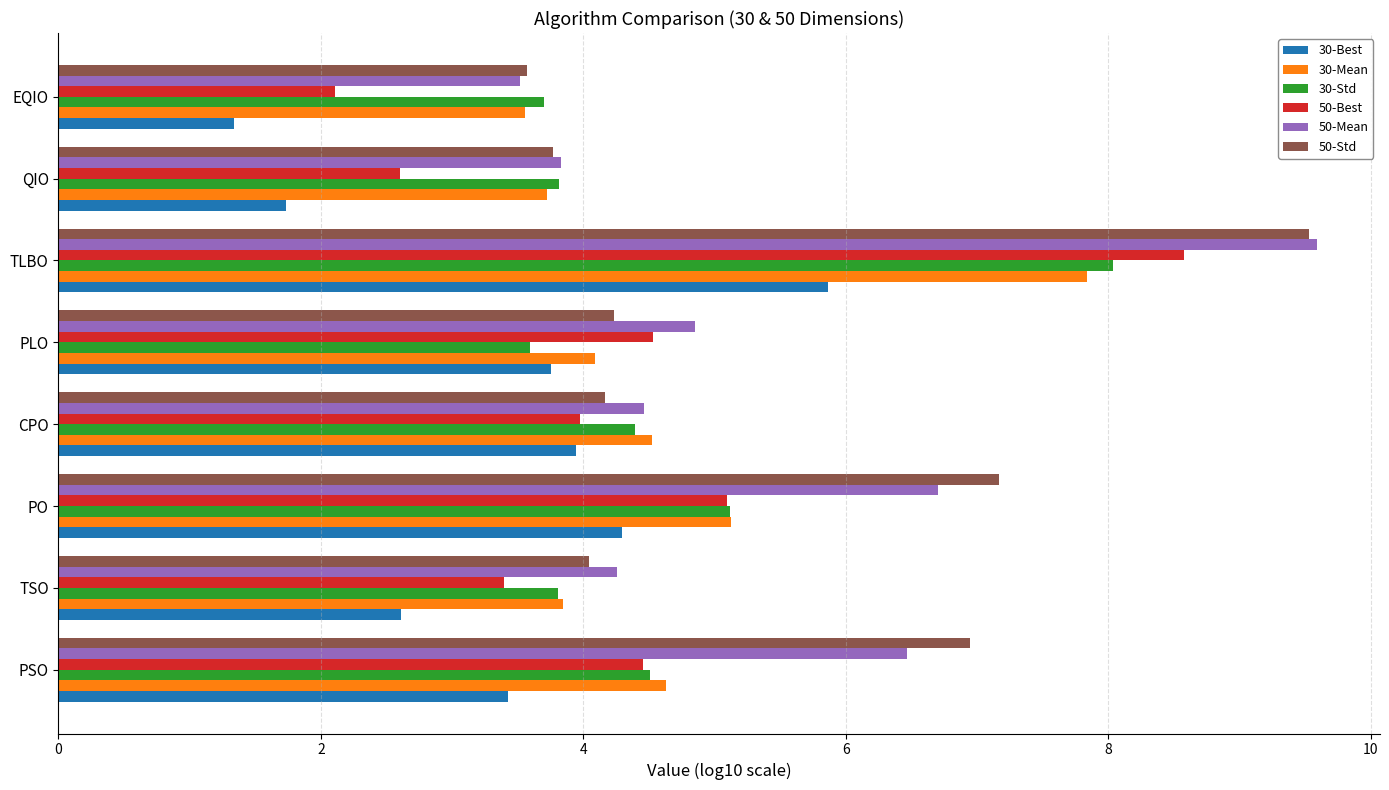

What is the sum of the 30-Std values at QIO and TLBO?

11.8